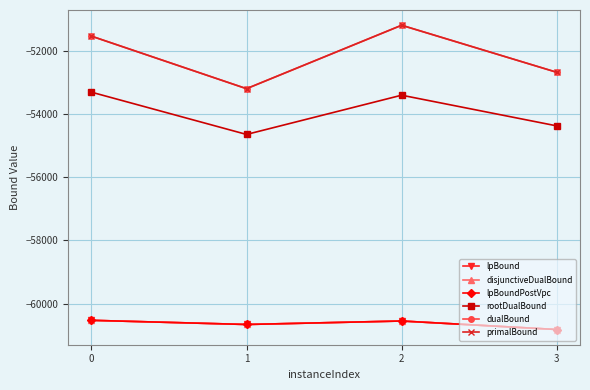

Does the chart have visible grid lines?

Yes